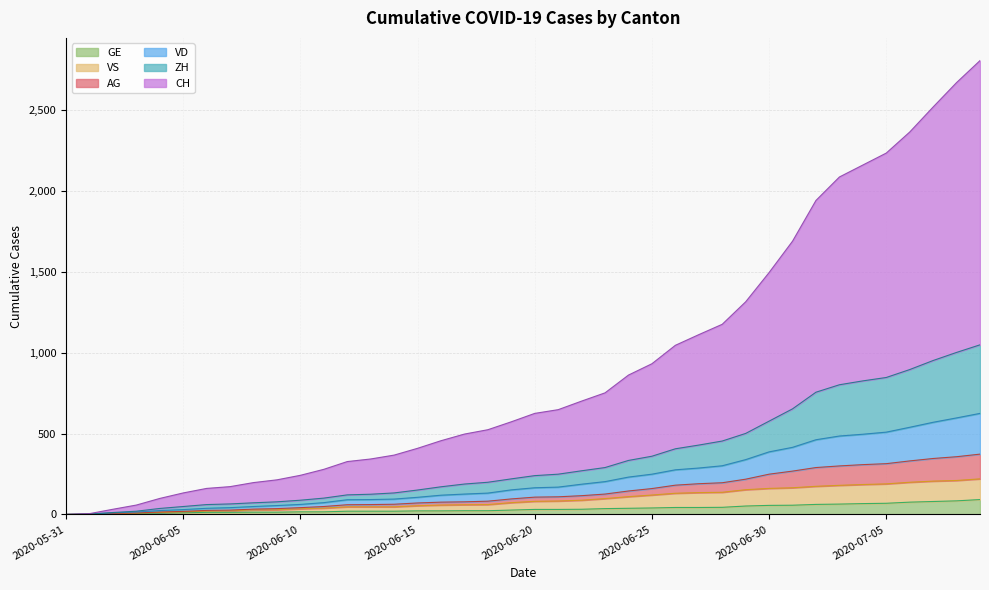

How many data points does each series have?

40